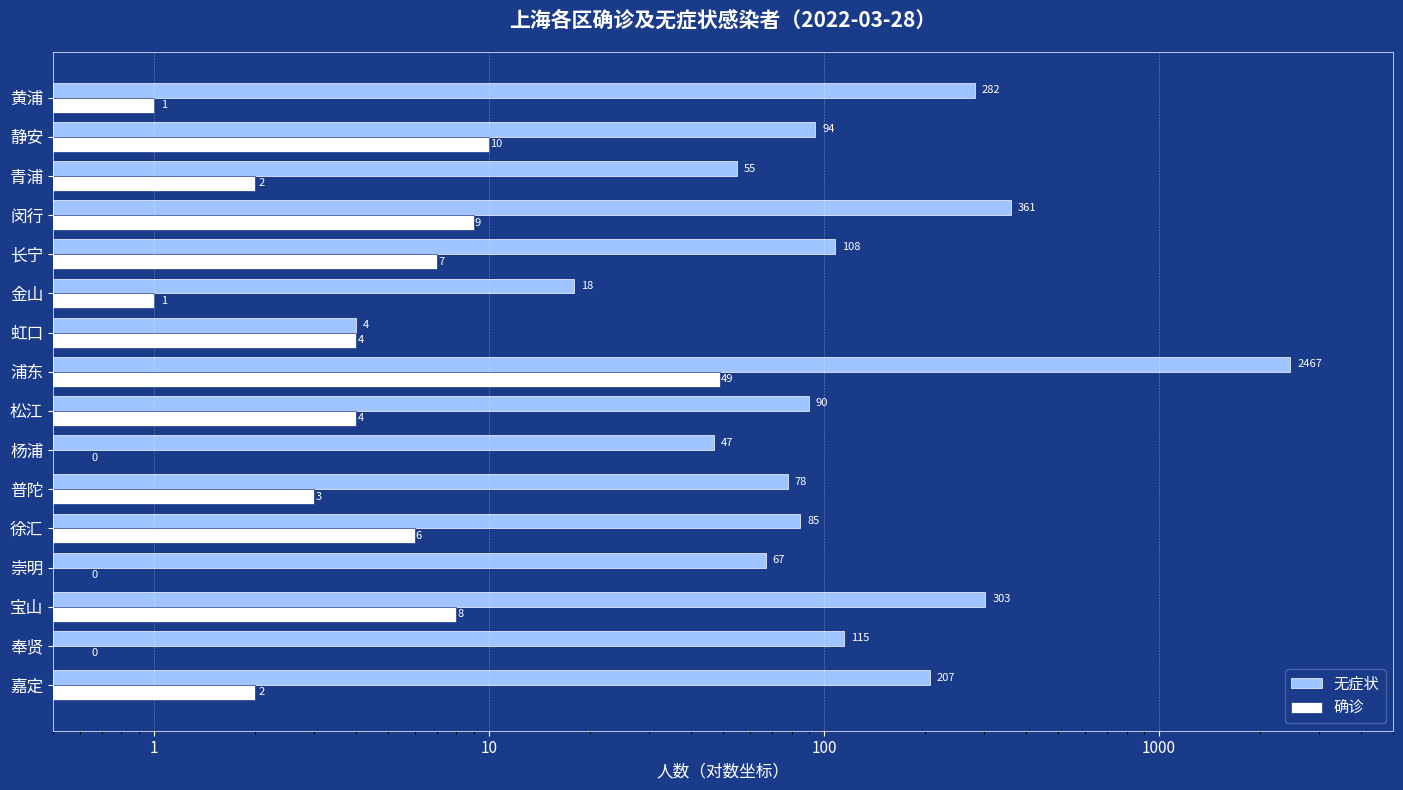

Are the bars horizontal?

Yes